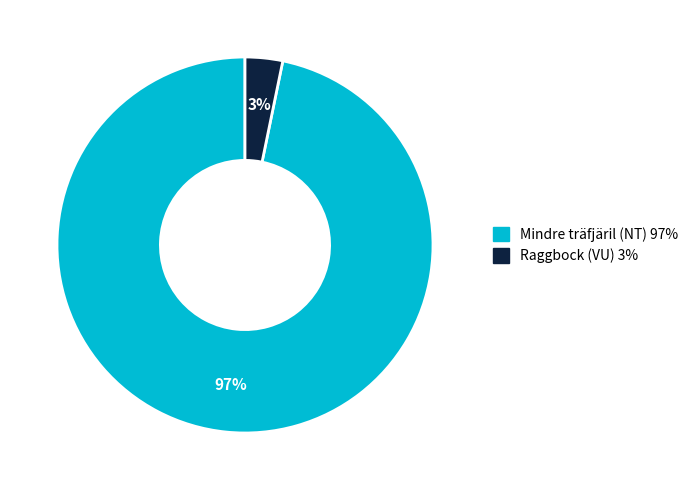

Count the number of slices in the pie.

2